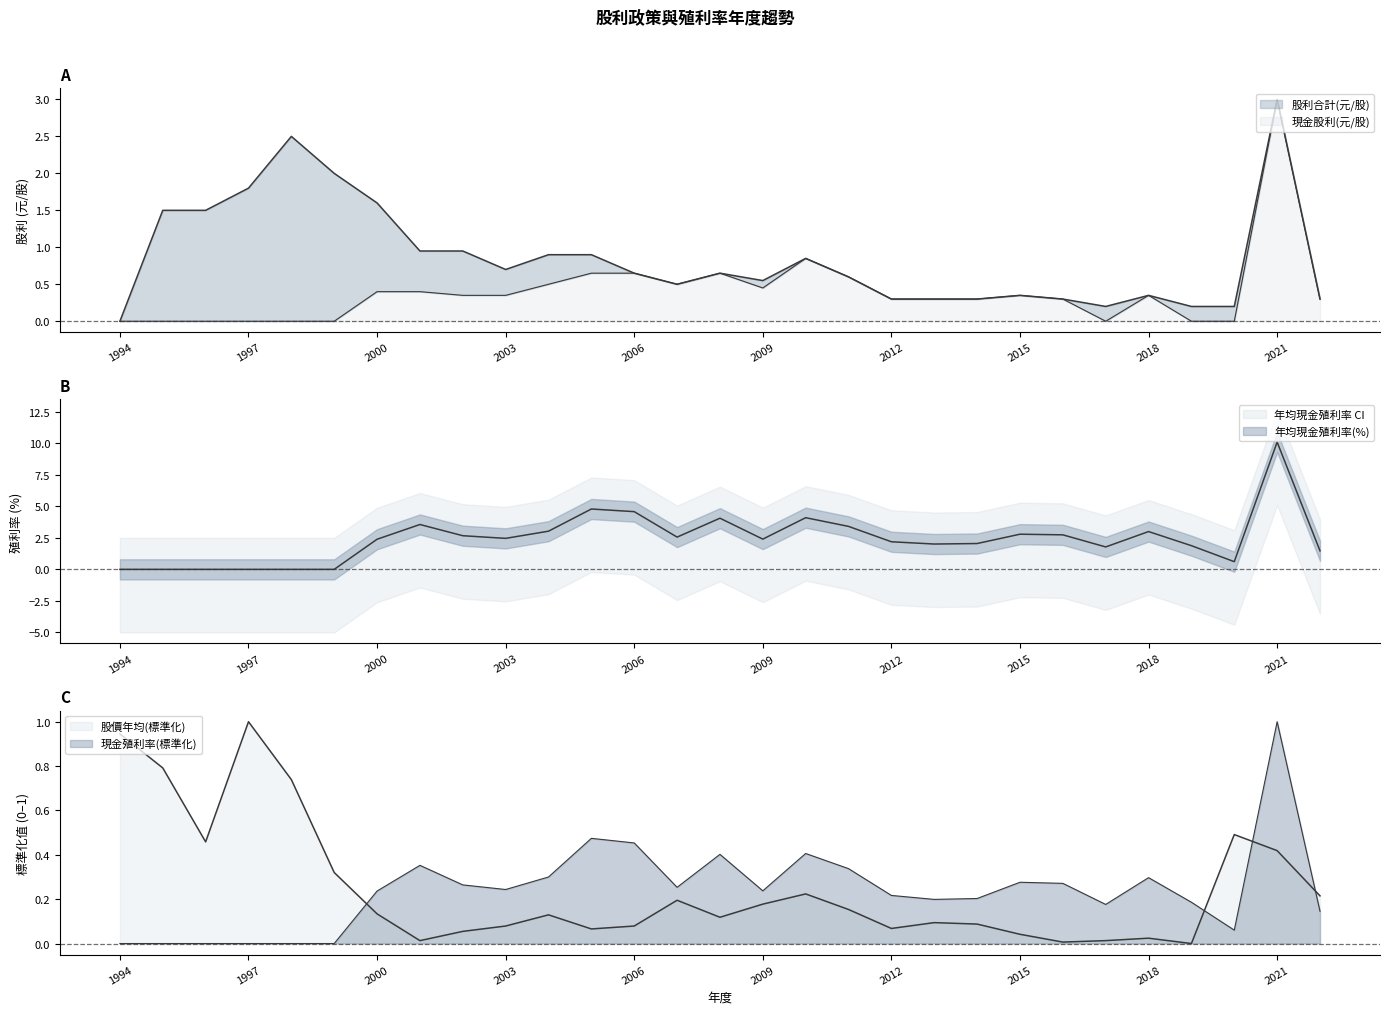

How many values in 年均現金殖利率(%) are above zero?

23